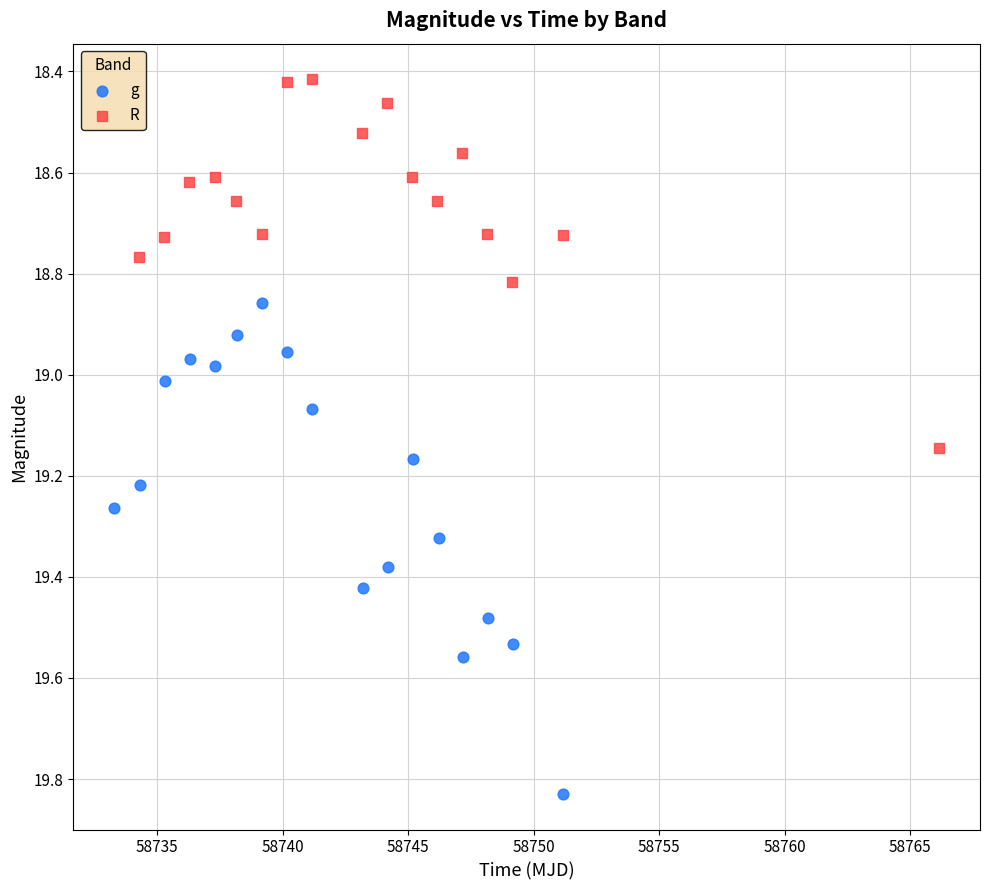

Which series has the widest spread of Y values?

g